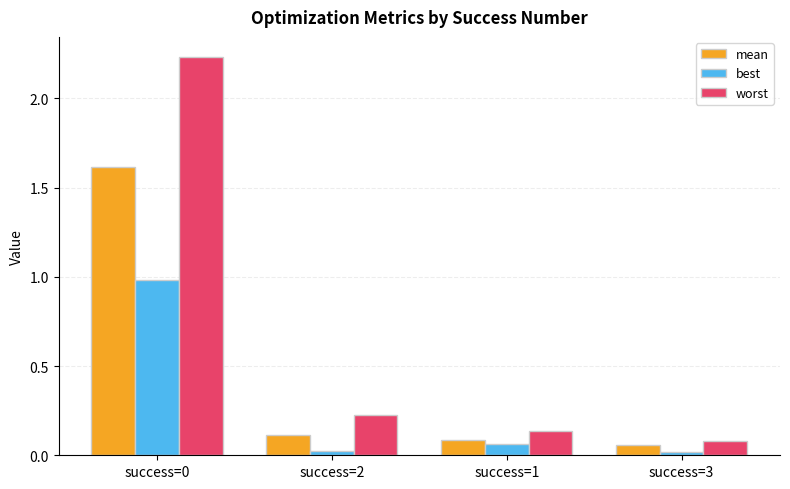

The best series shows 0.0 at success=2. True or false?

True